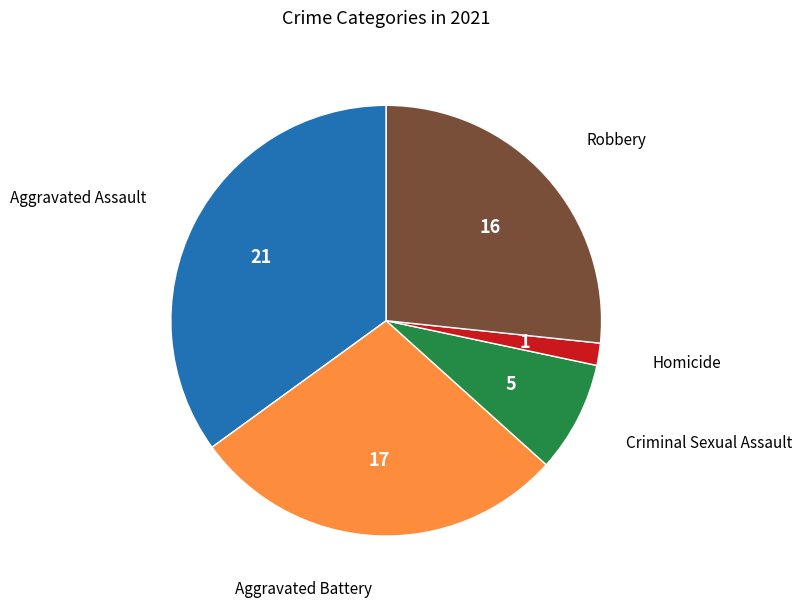

Does any single category account for the majority?

No